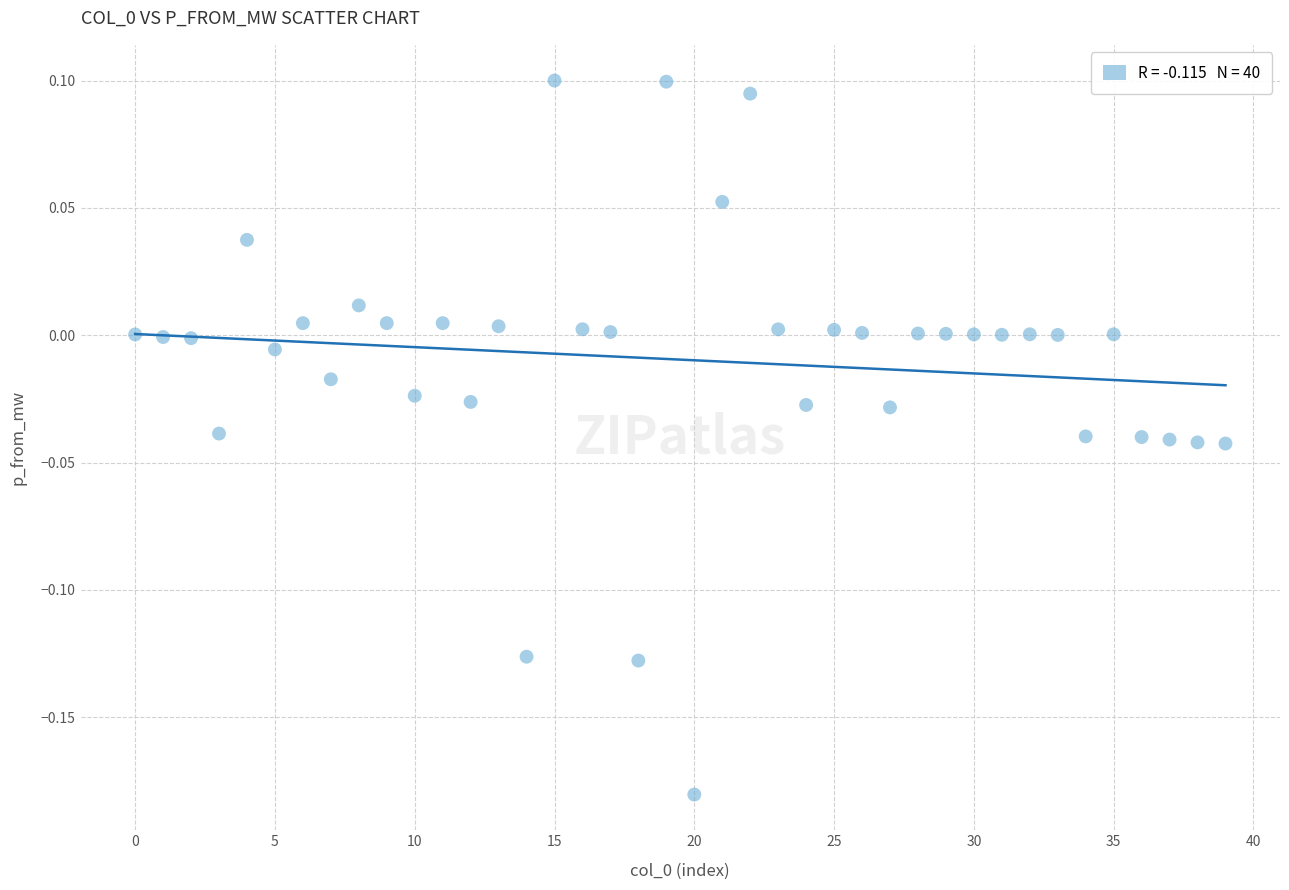

What is the range of Y values (max minus min)?

0.3